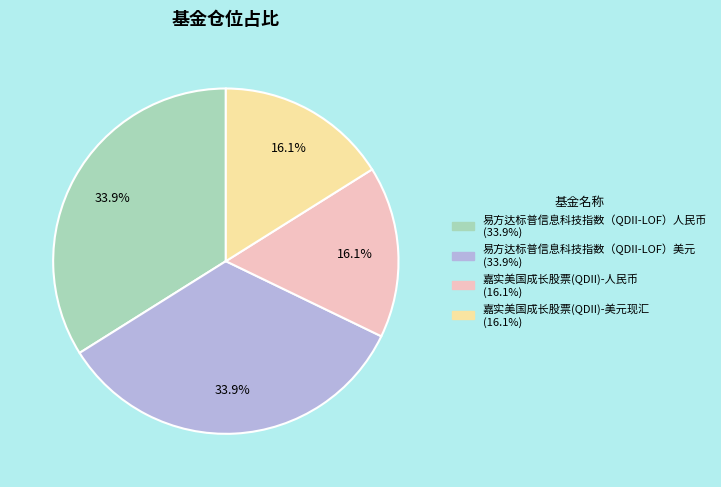

To the nearest percent, what is the combined percentage of 易方达标普信息科技指数（QDII-LOF）美元 and 嘉实美国成长股票(QDII)-人民币?

50%